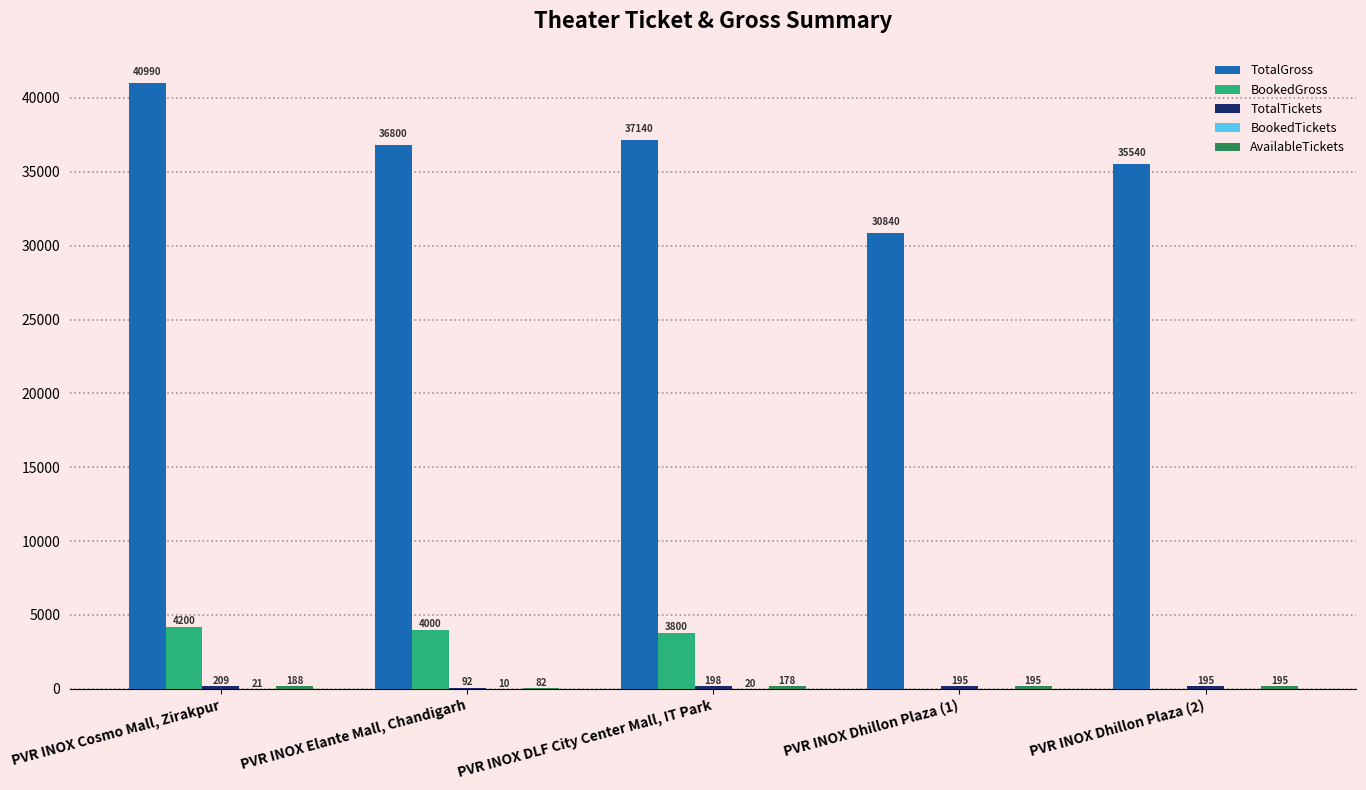

Which series has the largest total across all categories?

TotalGross